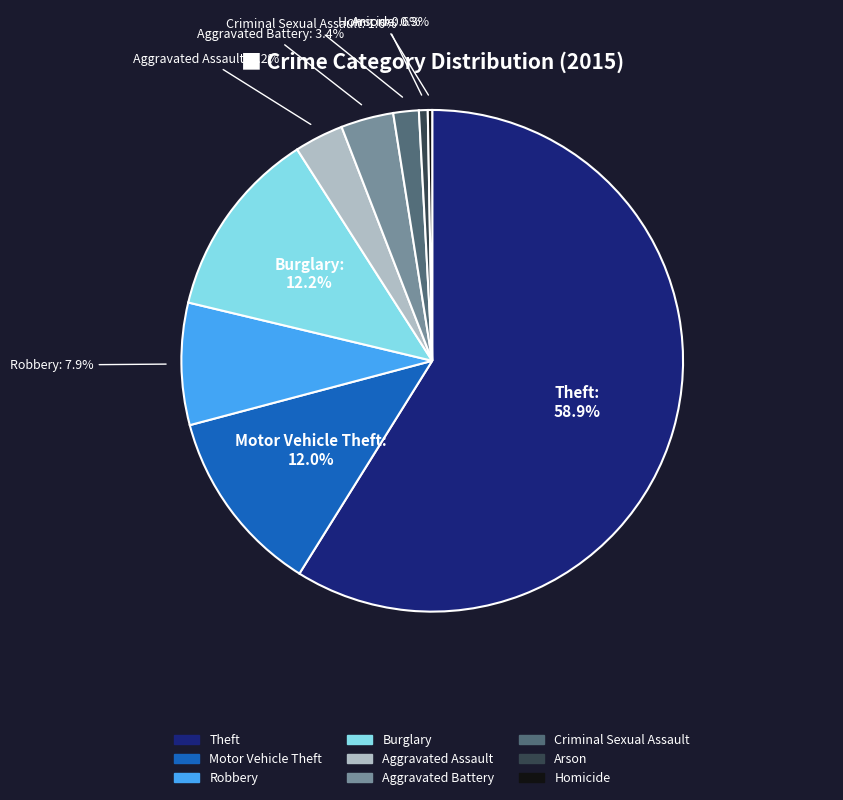

What percentage is NOT represented by Robbery?

92.1%